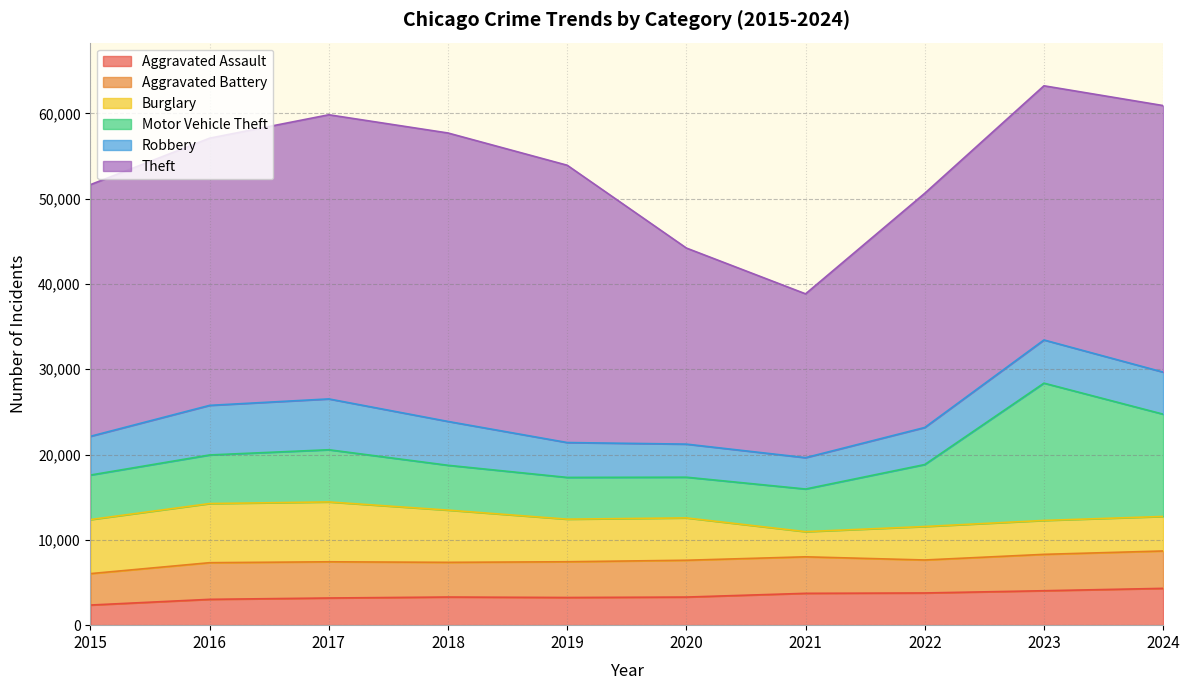

Which category has the lowest value across all series?

2015